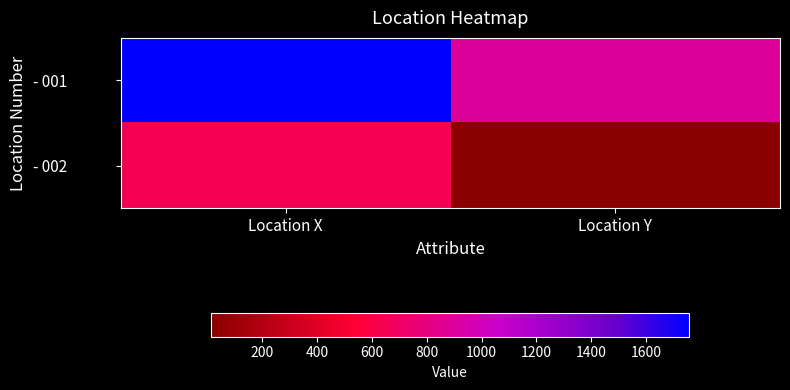

List the series in order of their overall mean, lowest first.

- 002, - 001